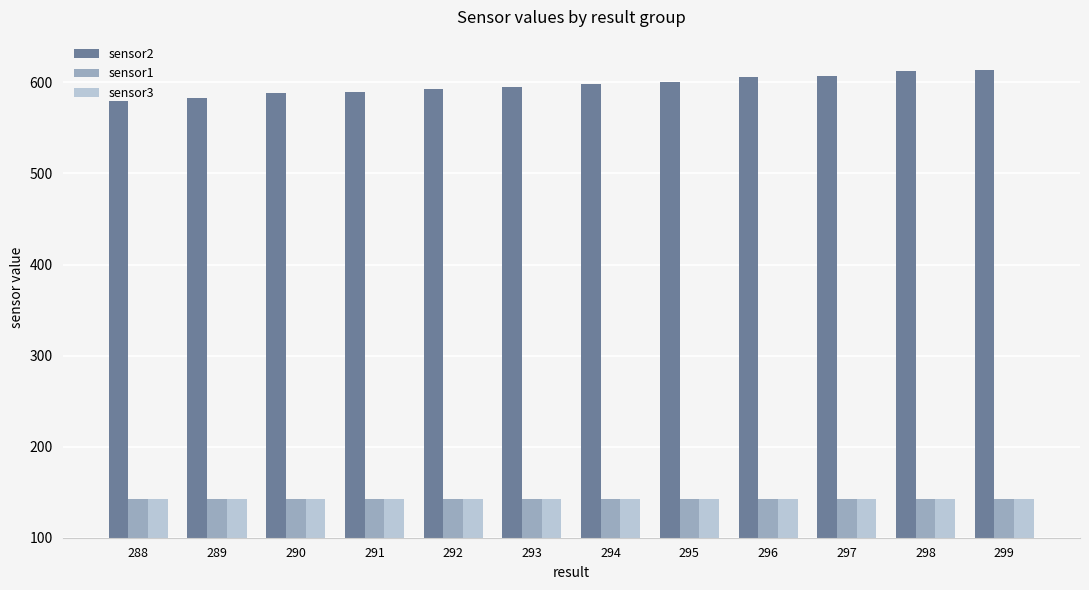

What is the difference between the highest and lowest values at 288?

438